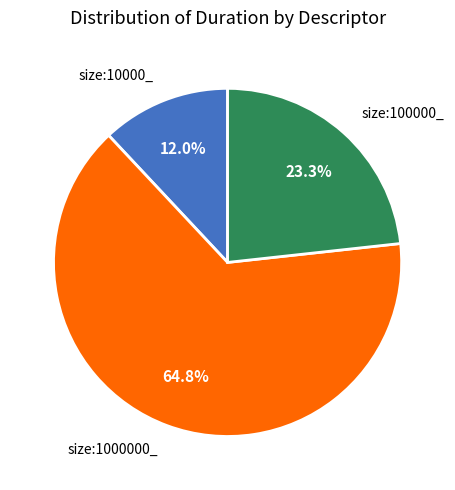

Which has a higher value, size:10000_ or size:100000_?

size:100000_